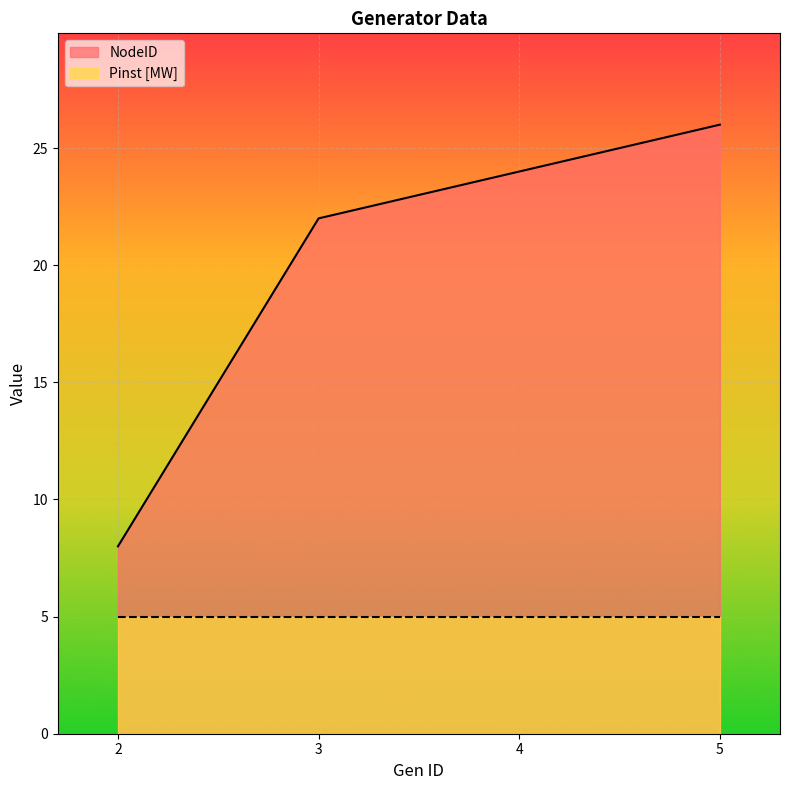

How many values are between 22 and 26?

3